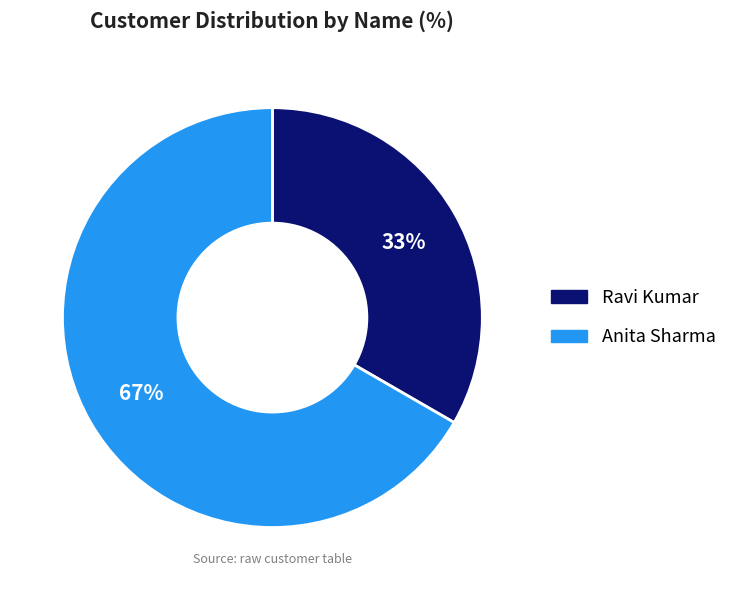

The Anita Sharma slice represents 67% of the pie. True or false?

True